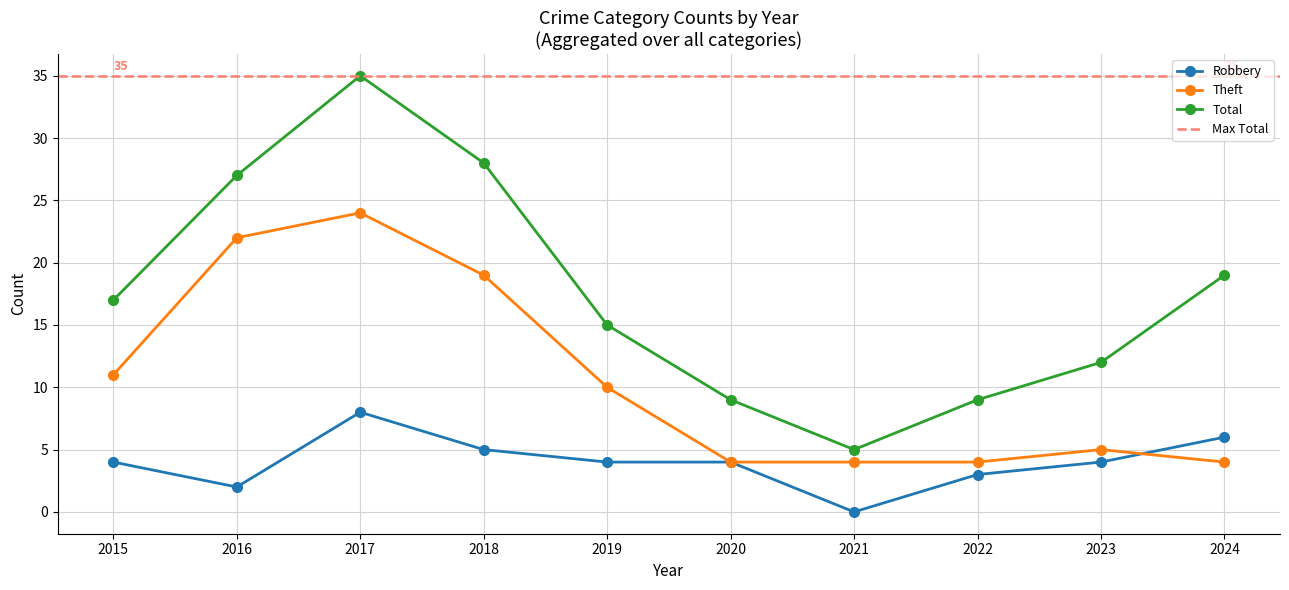

Rank the categories by Total value from lowest to highest.

2021, 2020, 2022, 2023, 2019, 2015, 2024, 2016, 2018, 2017